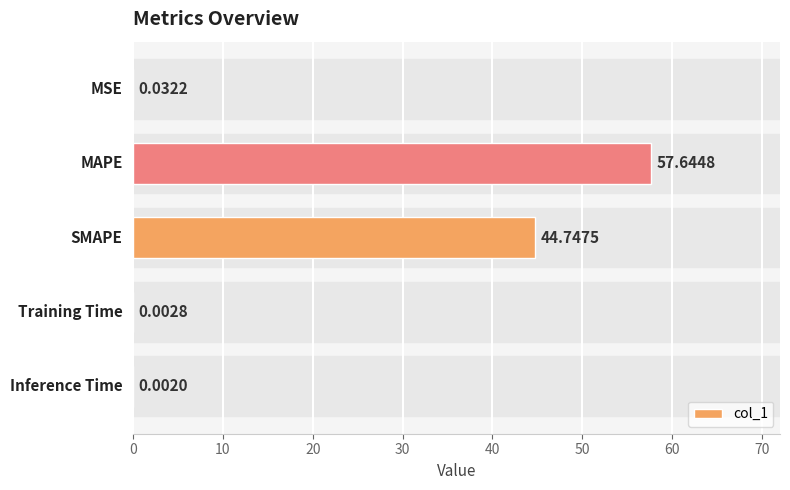

What is the average value?

20.5